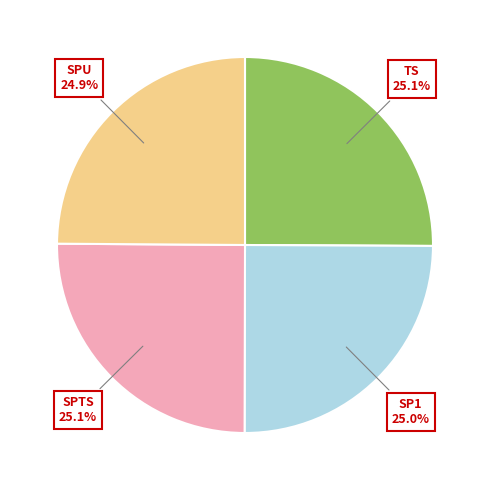

The SP1 slice represents 25% of the pie. True or false?

True